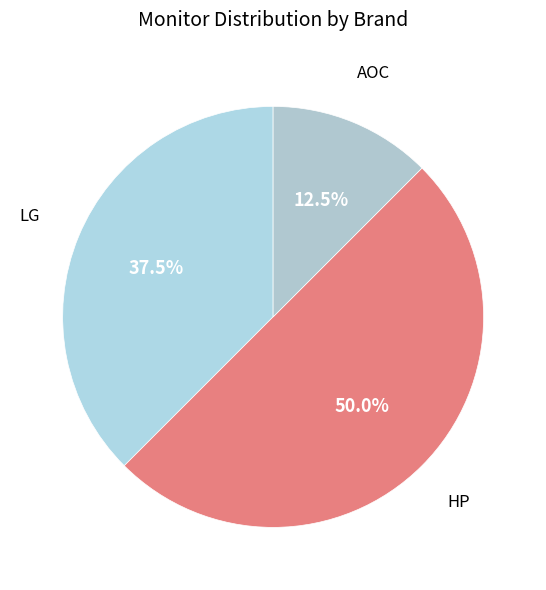

Between AOC and LG, which is larger?

LG